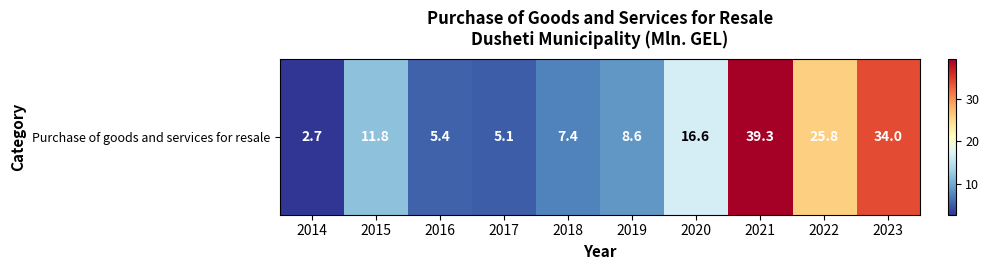

True or false: the data shows 67.6 at 2021.

False